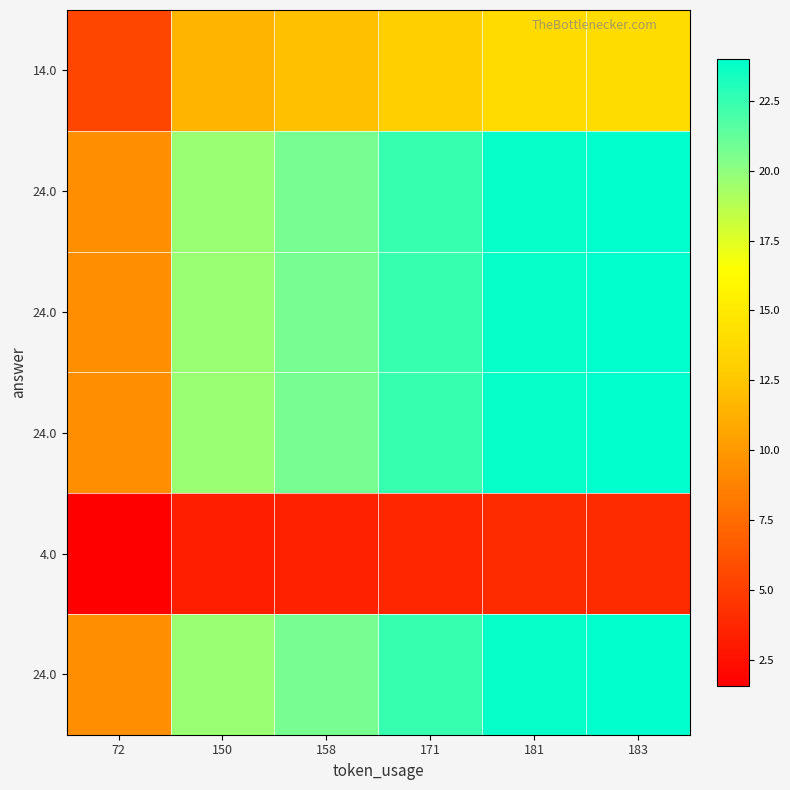

How many distinct data groups are displayed?

6